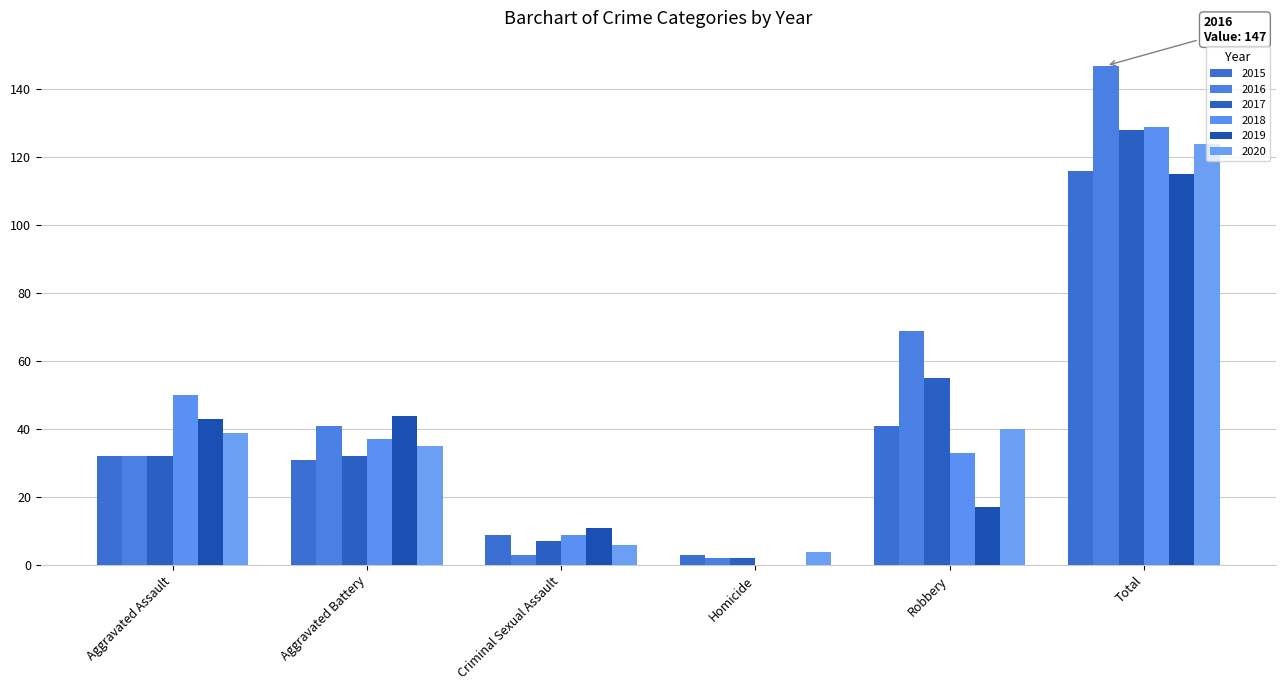

Which series changed the most between Criminal Sexual Assault and Robbery?

2016